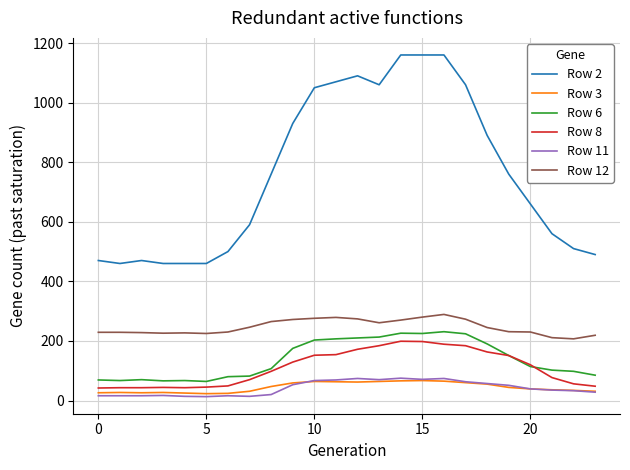

Which series has the largest total across all categories?

Row 2